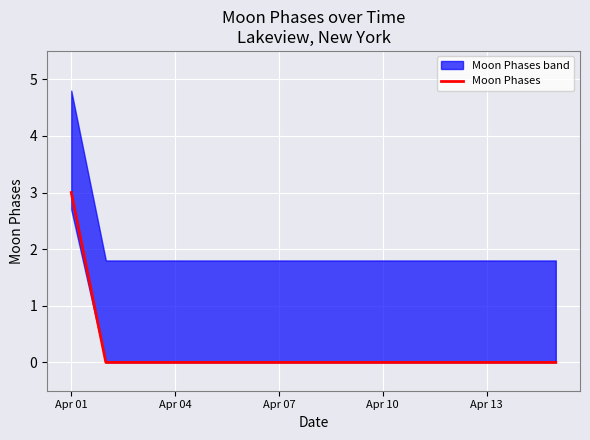

How many lines are shown in the chart?

1